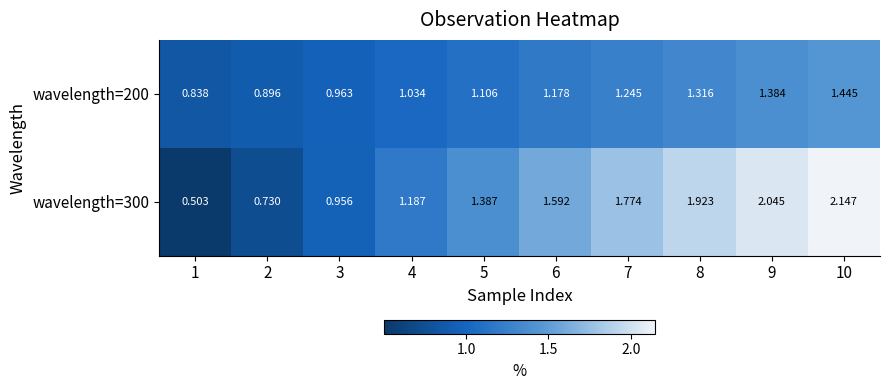

Is the value of wavelength=300 at 1 greater than the value of wavelength=200 at 9?

No